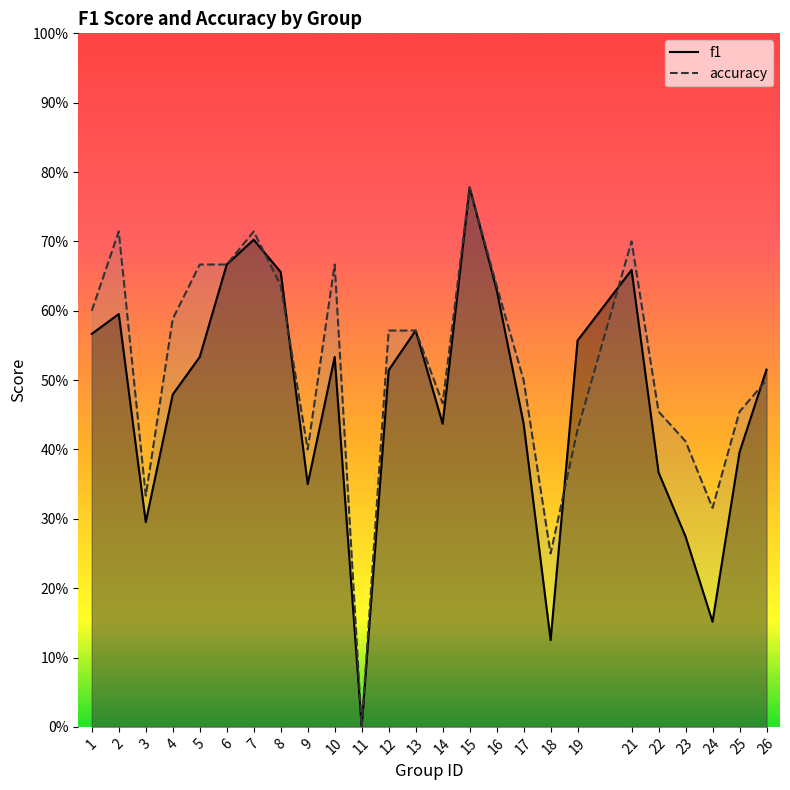

The value of f1 at 18 is 0.1. True or false?

True